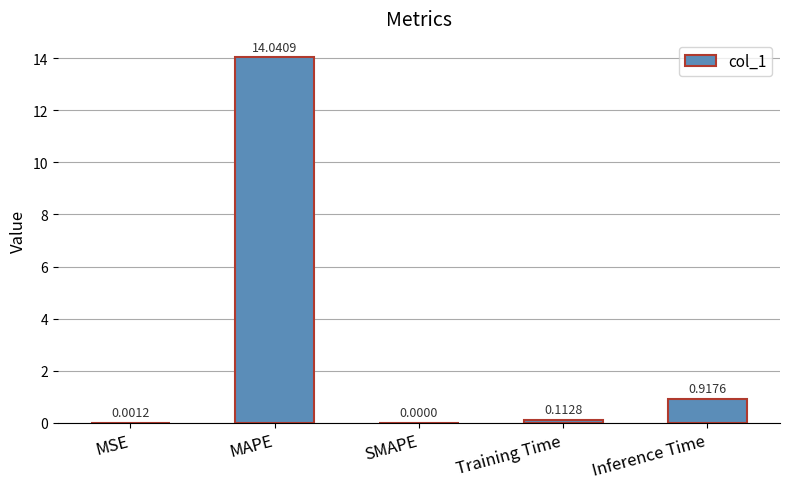

At which category does the chart reach its peak across all series?

MAPE